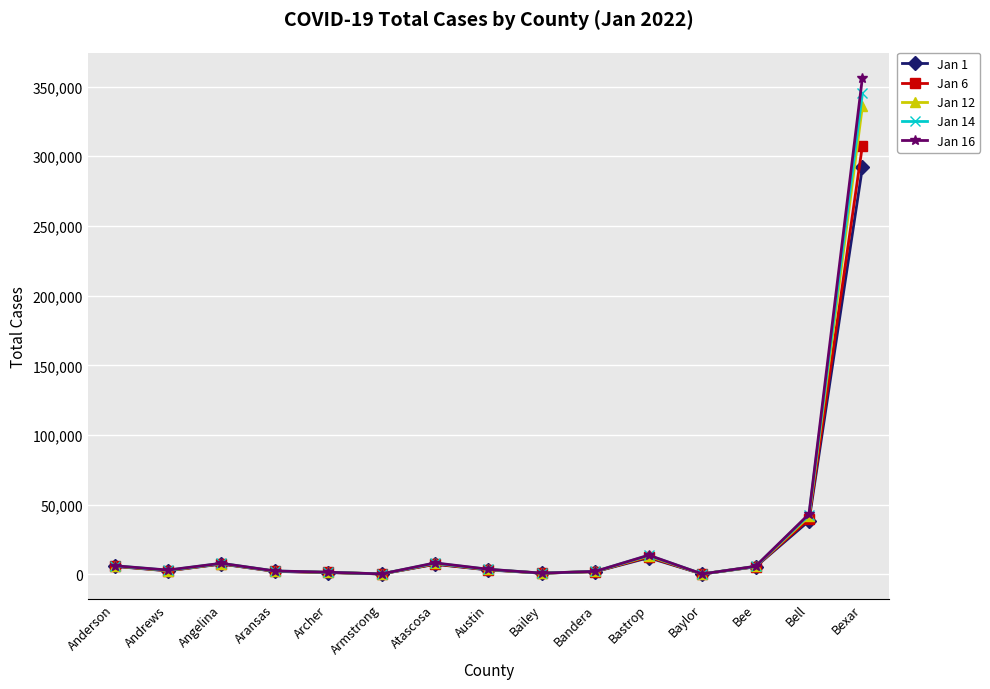

At which category is the sum across all series the highest?

Bexar